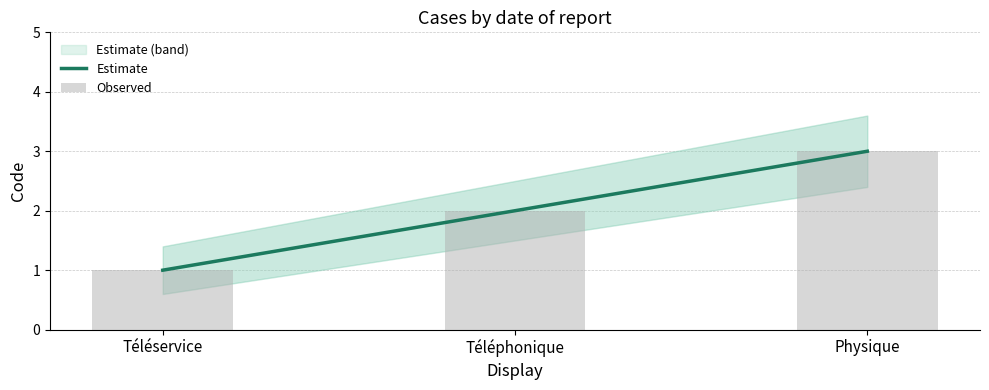

Which series has the widest spread of values?

Estimate